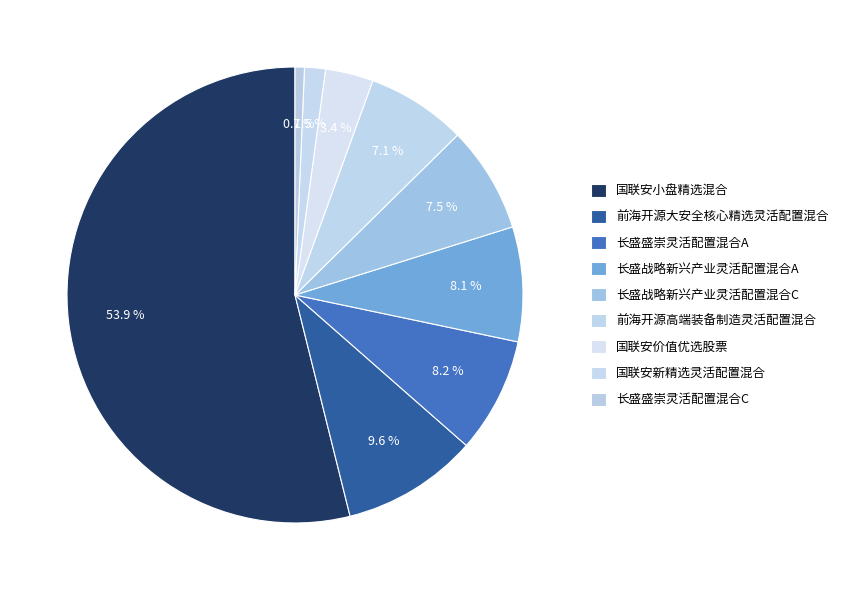

To the nearest percent, what is the difference between the 前海开源大安全核心精选灵活配置混合 and 长盛战略新兴产业灵活配置混合A slice percentages?

2%